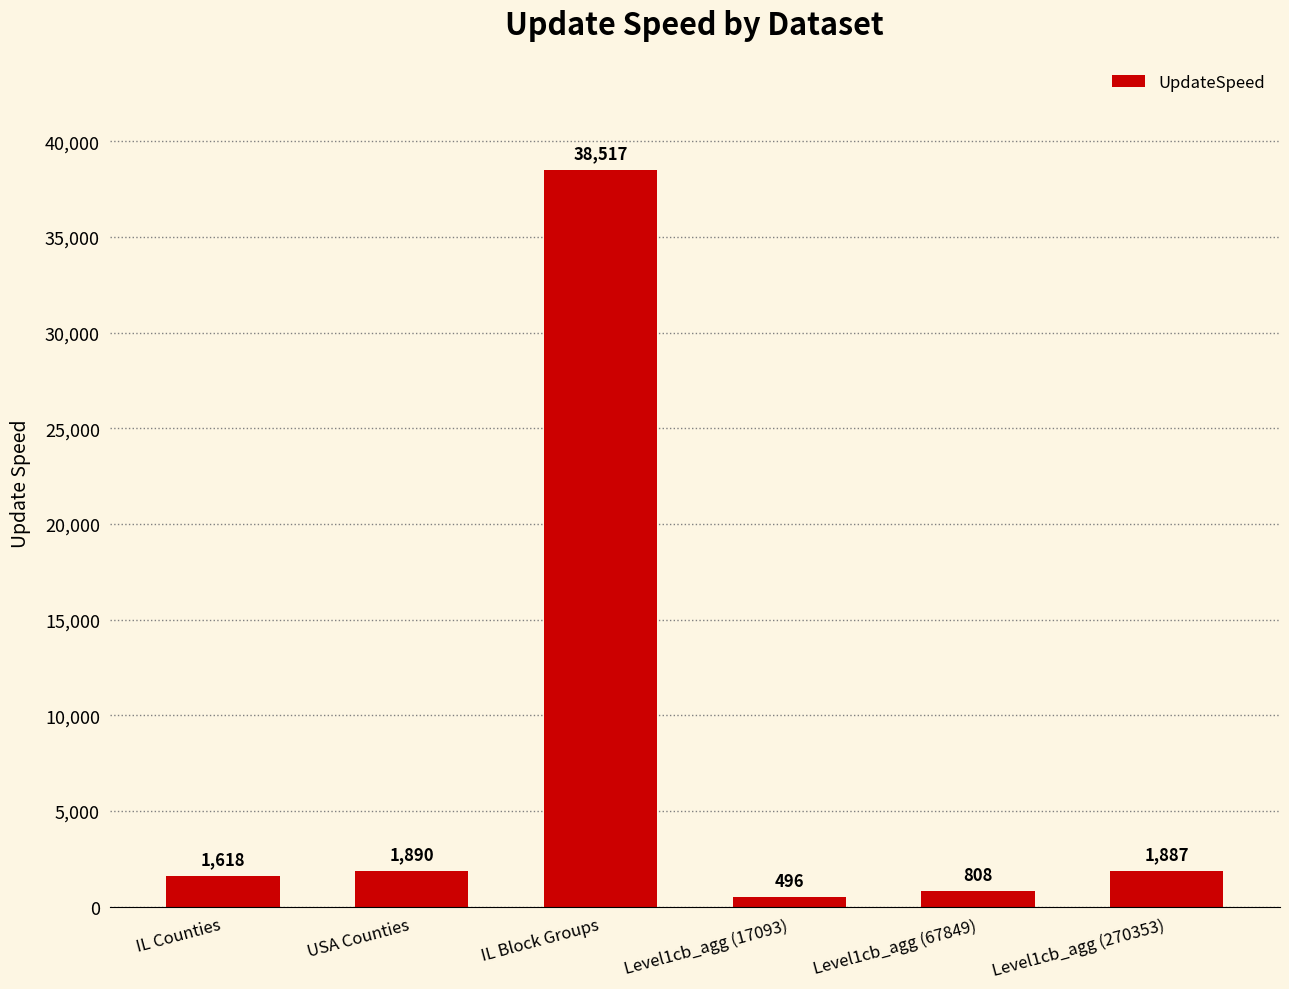

True or false: the data shows 1890 at USA Counties.

True